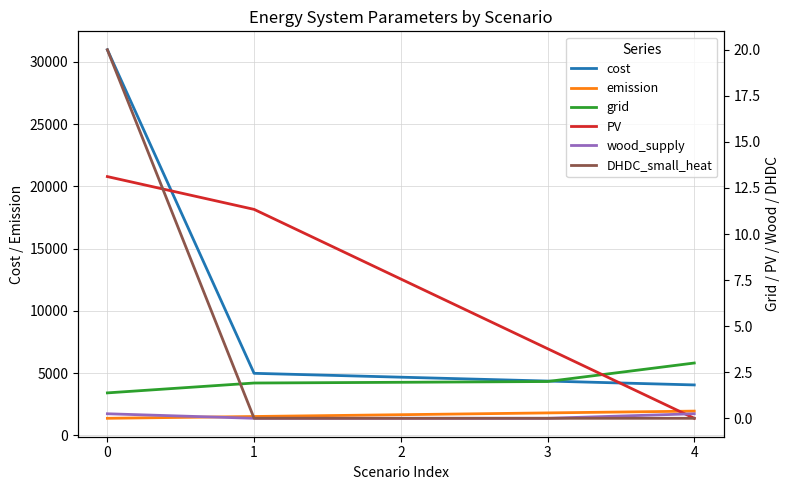

True or false: grid has a value of 1.2 at 2.

False